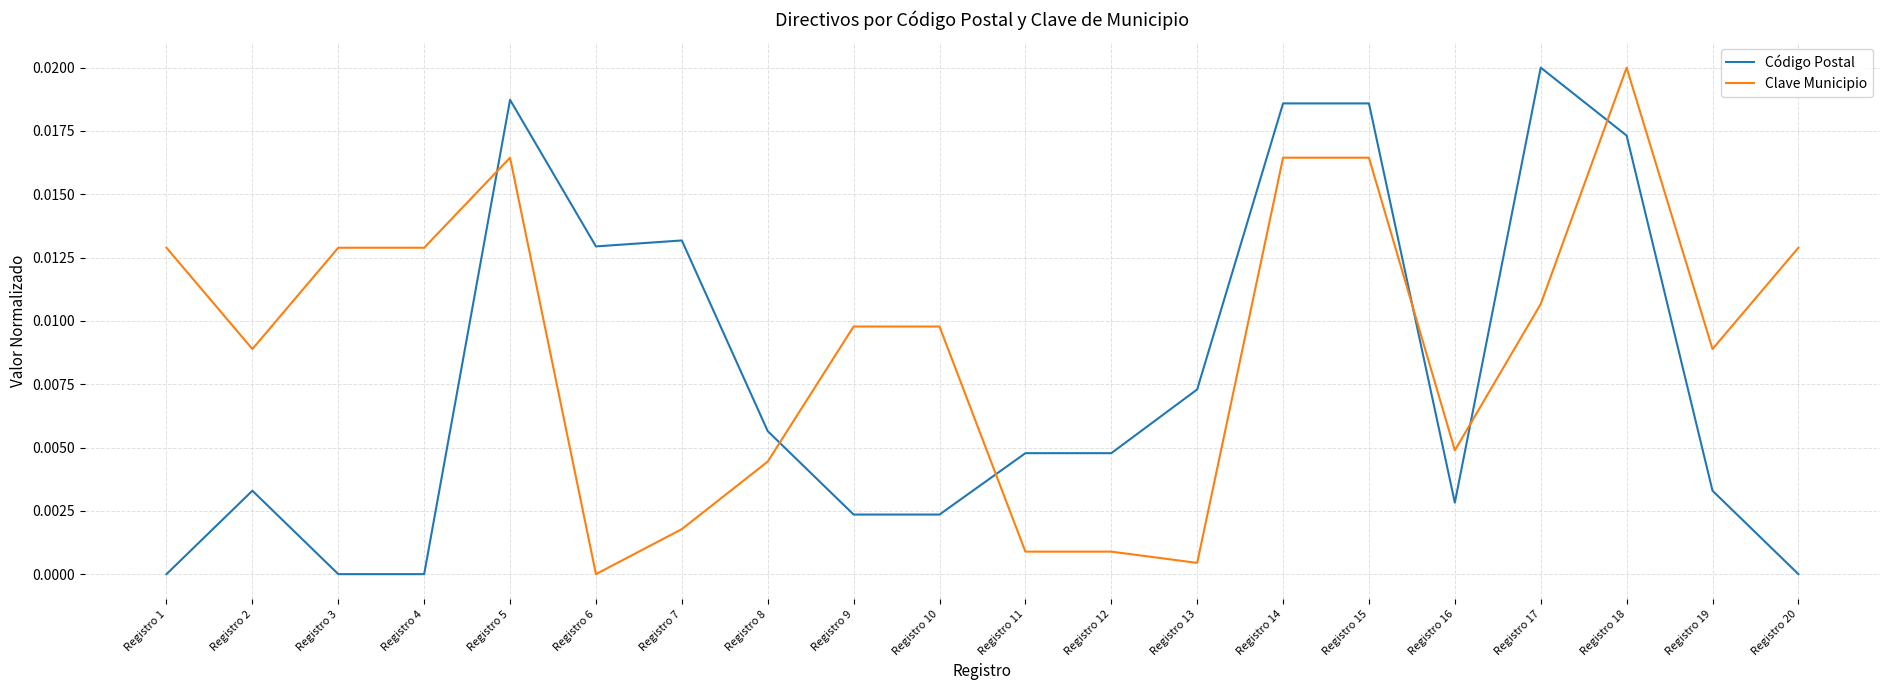

At Registro 19, list the series in order from smallest to largest.

Código Postal, Clave Municipio